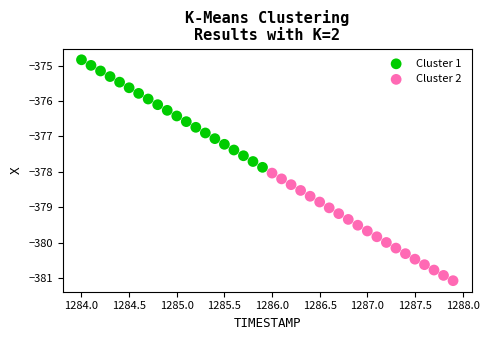

Which series has the largest Y range (max minus min)?

Cluster 2